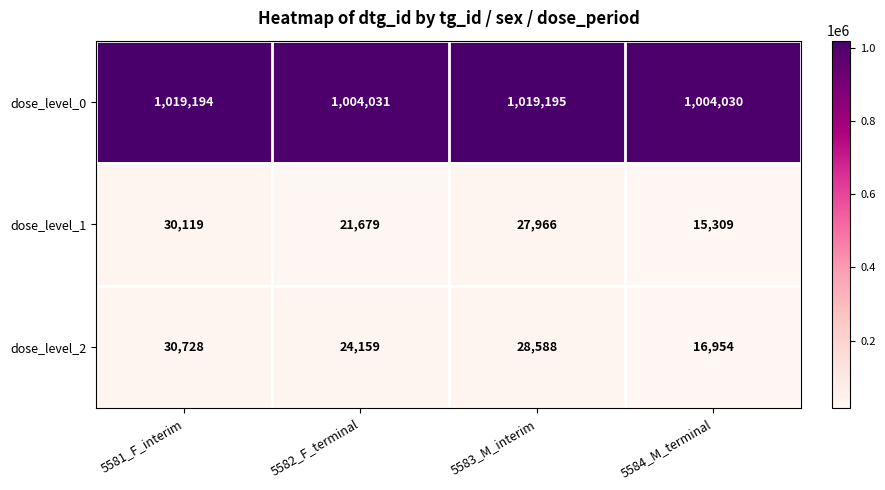

Is it true that dose_level_2 equals 30728 at 5581_F_interim?

True